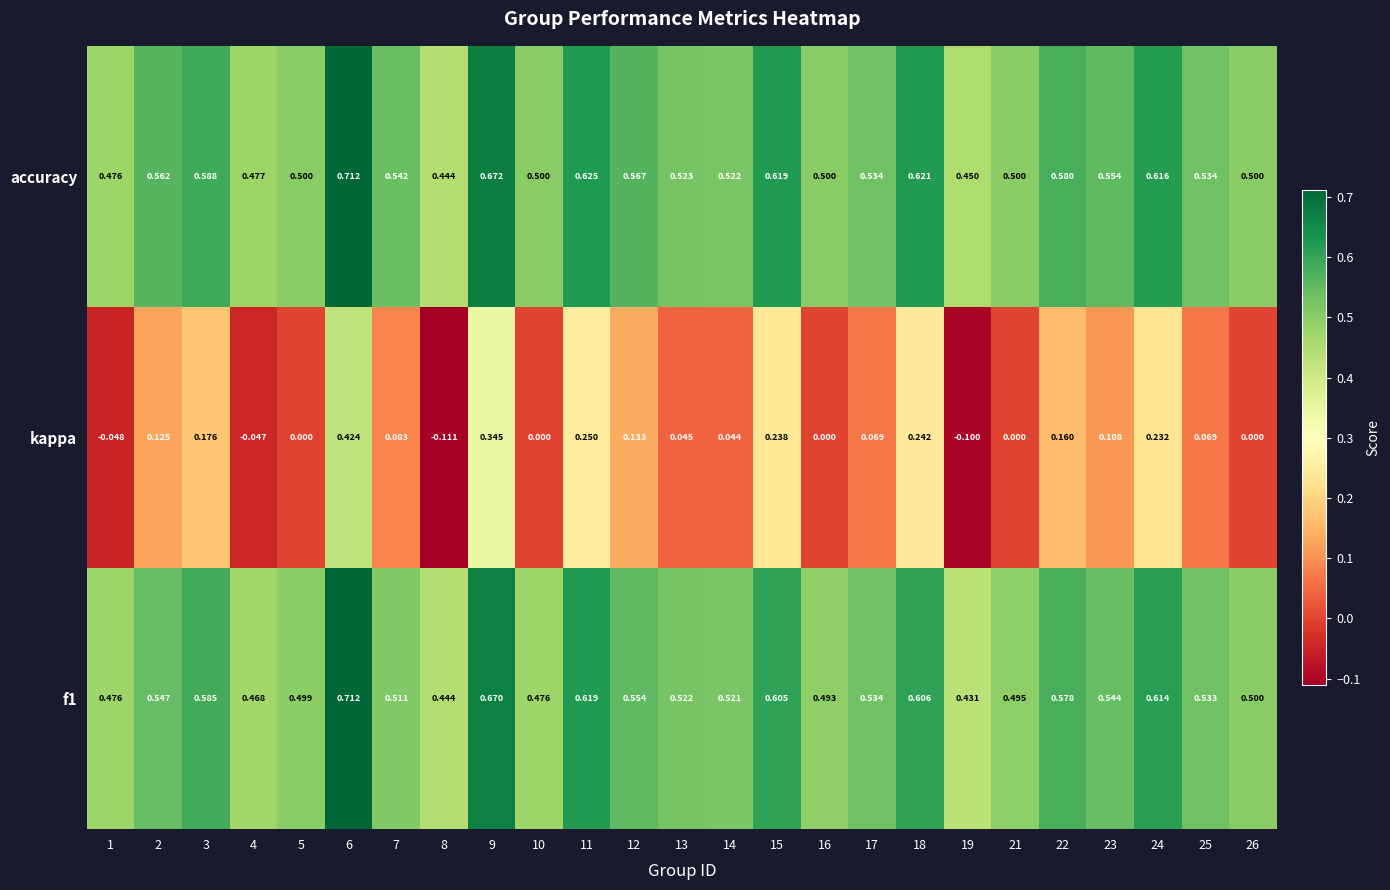

Which series has the largest total across all categories?

accuracy